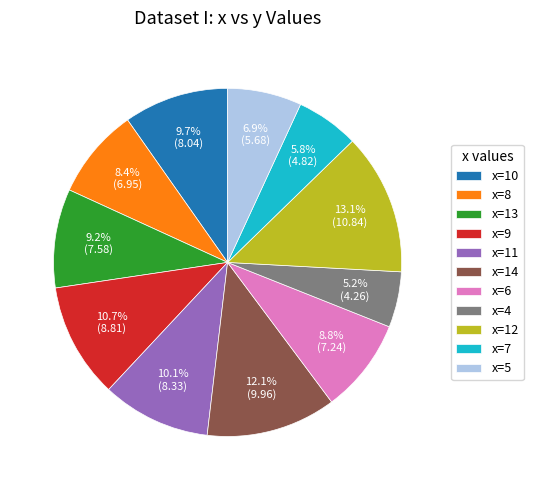

Does any single category account for the majority?

No